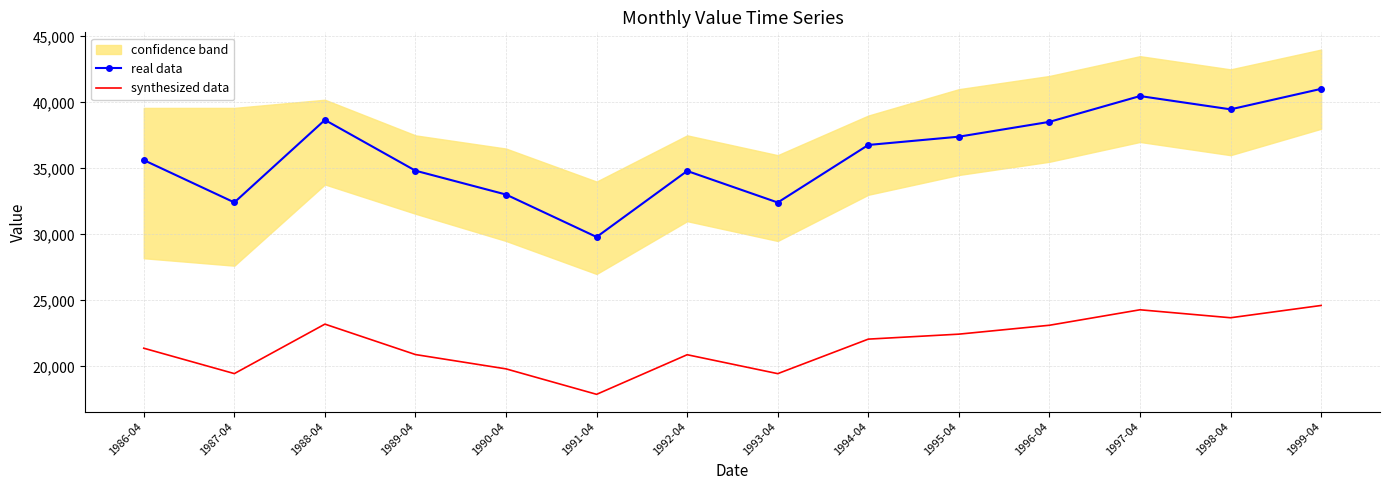

What is the label of the 12th point from the right?

1988-04